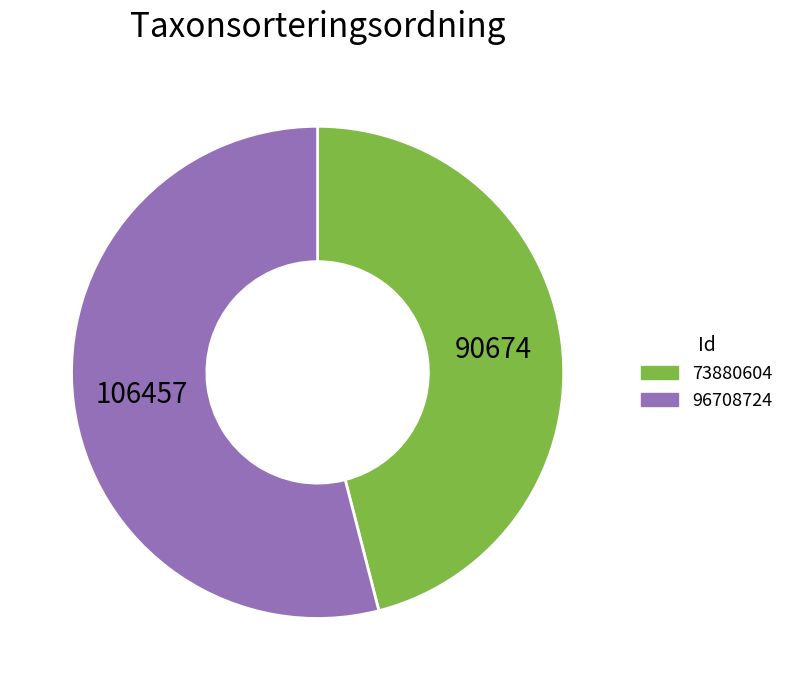

Count the number of slices in the pie.

2